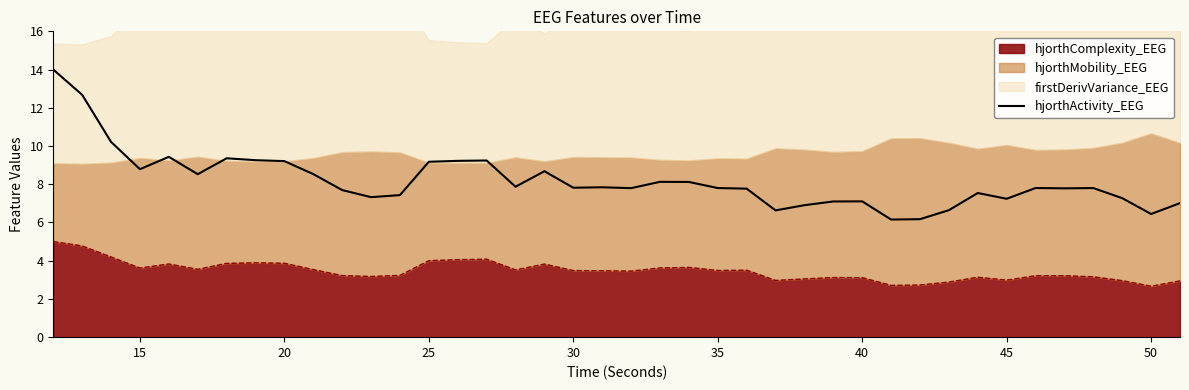

How many data points are above 7?

34